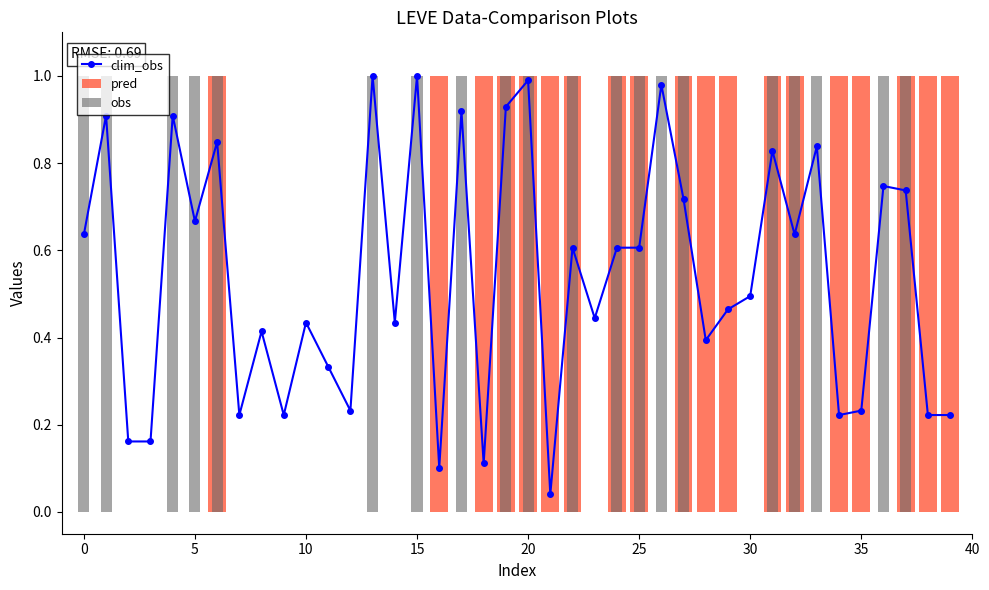

The value of clim_obs at 30 is 0.2. True or false?

False